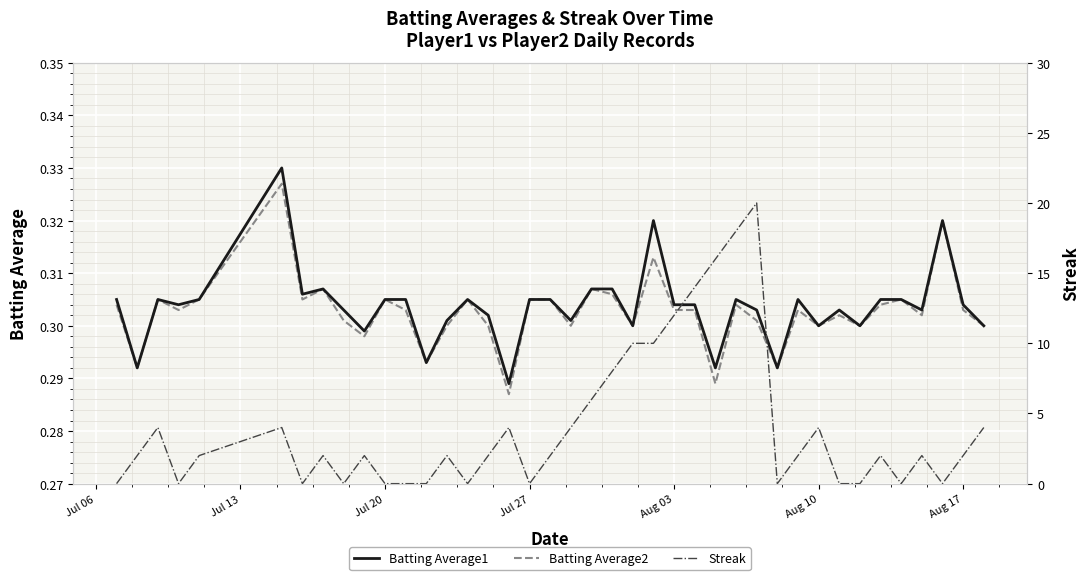

Reading left to right, transcribe all the data shown in this chart.

Batting Average1: 0.3	0.3	0.3	0.3	0.3	0.3	0.3	0.3	0.3	0.3	0.3	0.3	0.3	0.3	0.3	0.3	0.3	0.3	0.3	0.3	0.3	0.3	0.3	0.3	0.3	0.3	0.3	0.3	0.3	0.3	0.3	0.3	0.3	0.3	0.3	0.3	0.3	0.3	0.3	0.3
Batting Average2: 0.3	0.3	0.3	0.3	0.3	0.3	0.3	0.3	0.3	0.3	0.3	0.3	0.3	0.3	0.3	0.3	0.3	0.3	0.3	0.3	0.3	0.3	0.3	0.3	0.3	0.3	0.3	0.3	0.3	0.3	0.3	0.3	0.3	0.3	0.3	0.3	0.3	0.3	0.3	0.3
Streak: 0.0	2.0	4.0	0.0	2.0	4.0	0.0	2.0	0.0	2.0	0.0	0.0	0.0	2.0	0.0	2.0	4.0	0.0	2.0	4.0	6.0	8.0	10.0	10.0	12.0	14.0	16.0	18.0	20.0	0.0	2.0	4.0	0.0	0.0	2.0	0.0	2.0	0.0	2.0	4.0